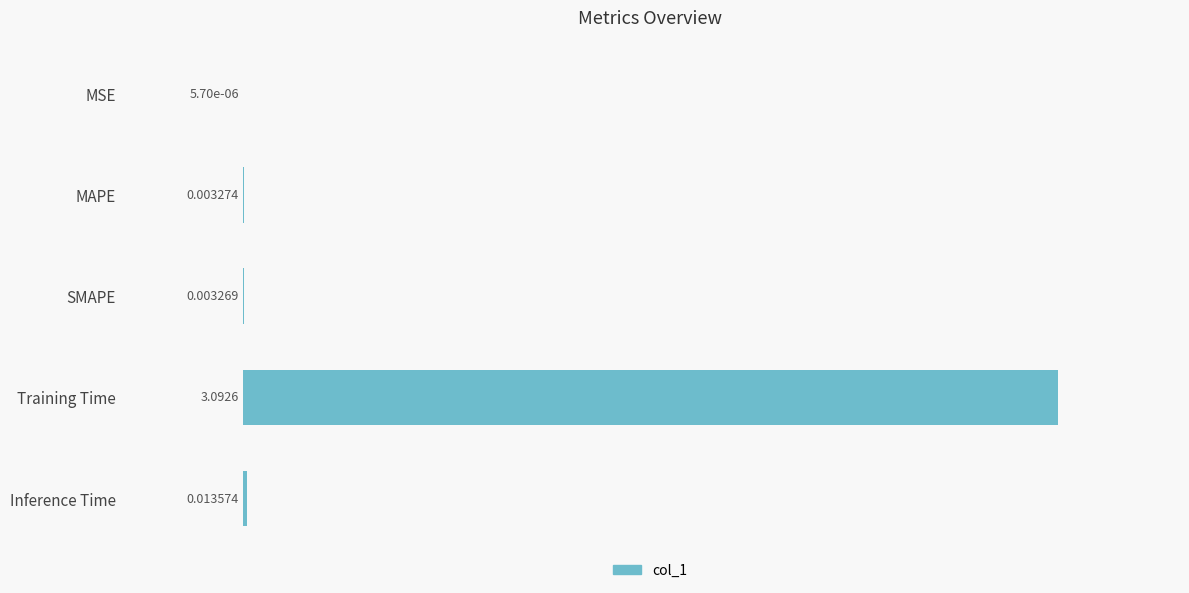

What is the sum of all values?

100.7